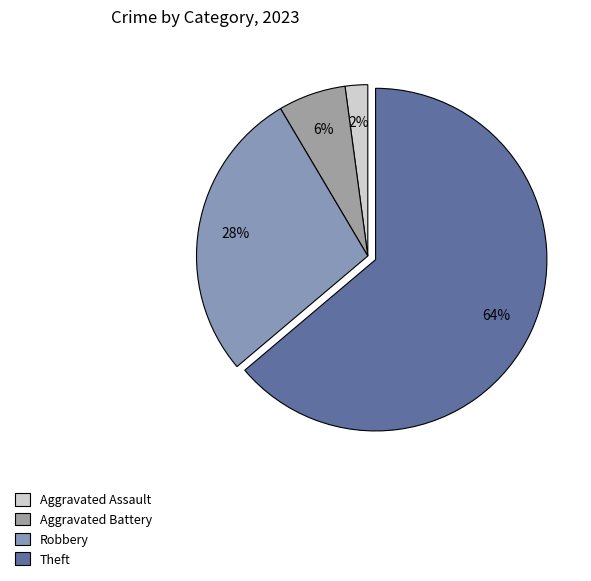

Which slice is the smallest?

Aggravated Assault